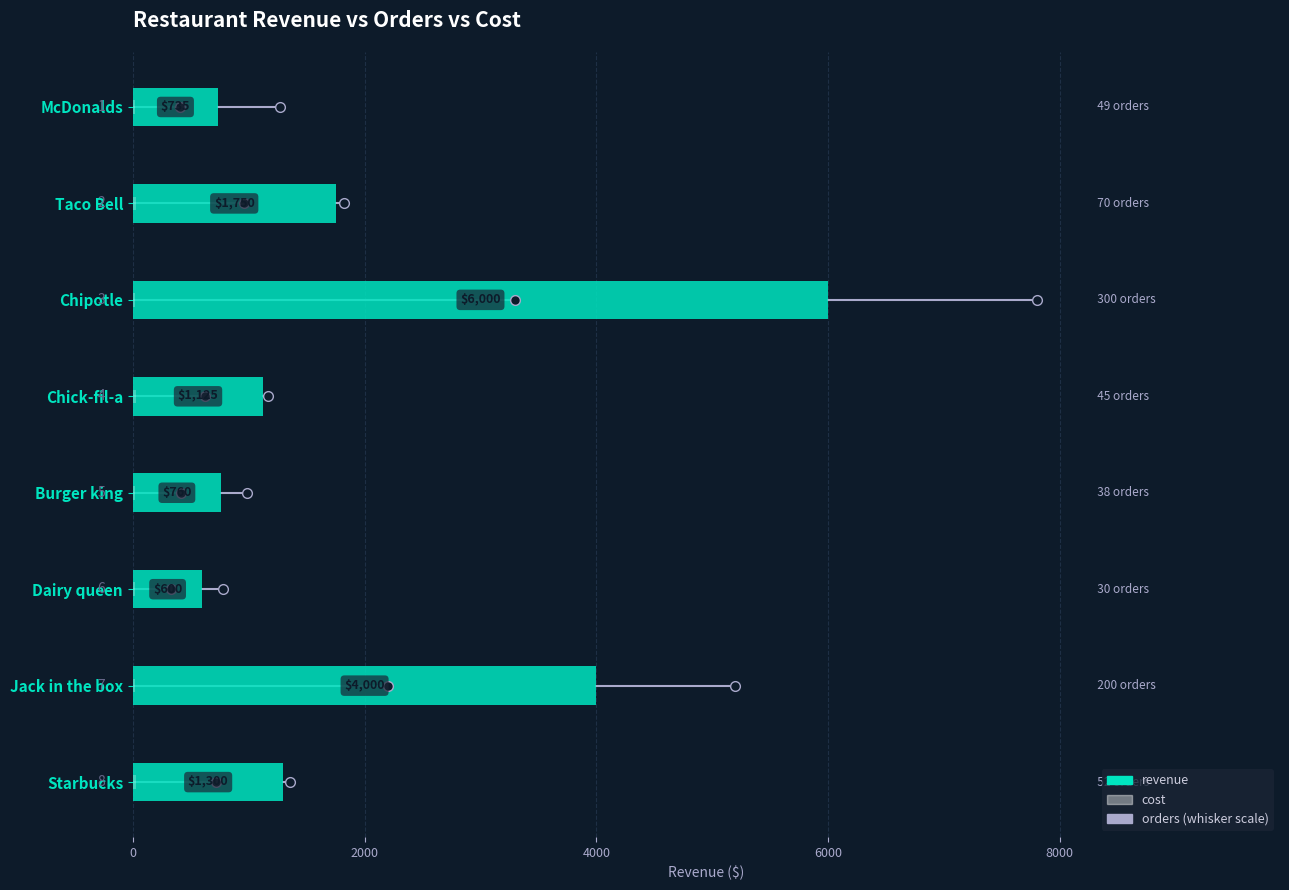

The revenue series shows 1750 at Taco Bell. True or false?

True